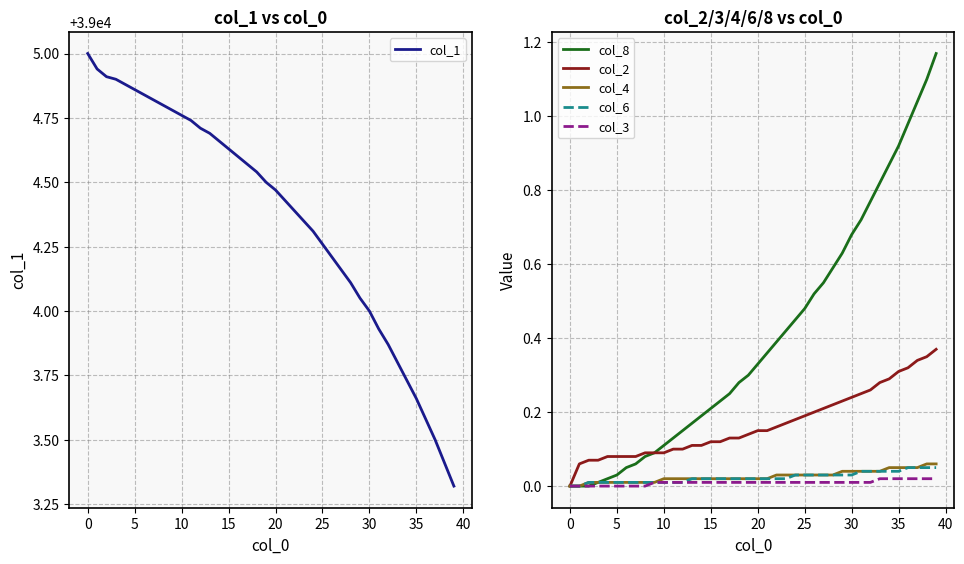

List the series in order of their peak value, lowest first.

col_3, col_6, col_4, col_2, col_8, col_1